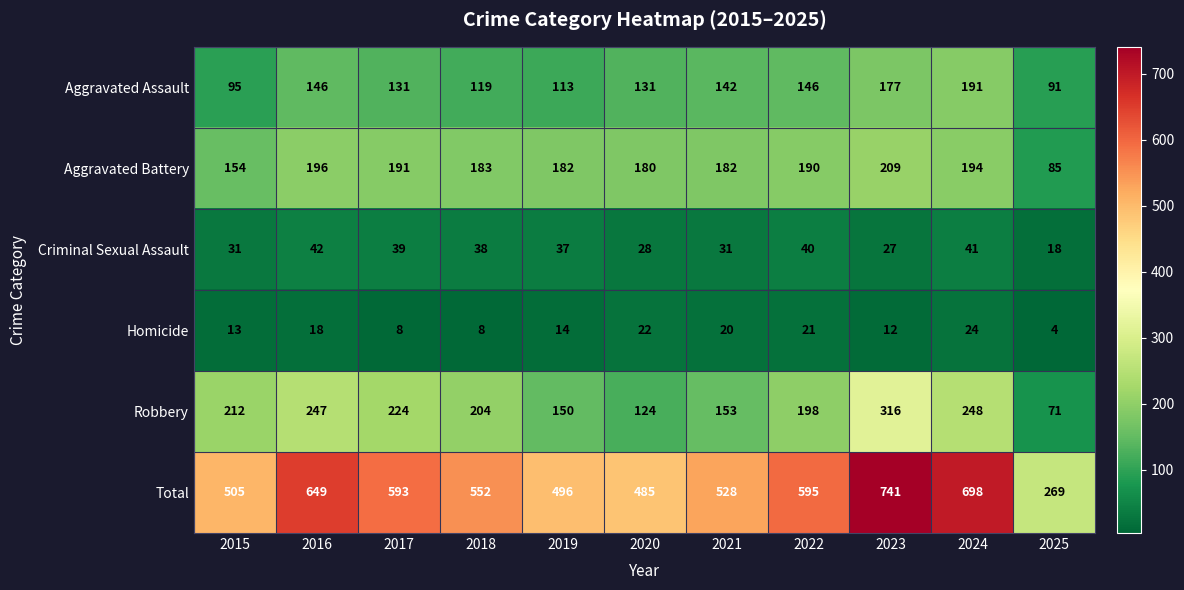

Rank the series by their maximum value, from lowest to highest.

Homicide, Criminal Sexual Assault, Aggravated Assault, Aggravated Battery, Robbery, Total